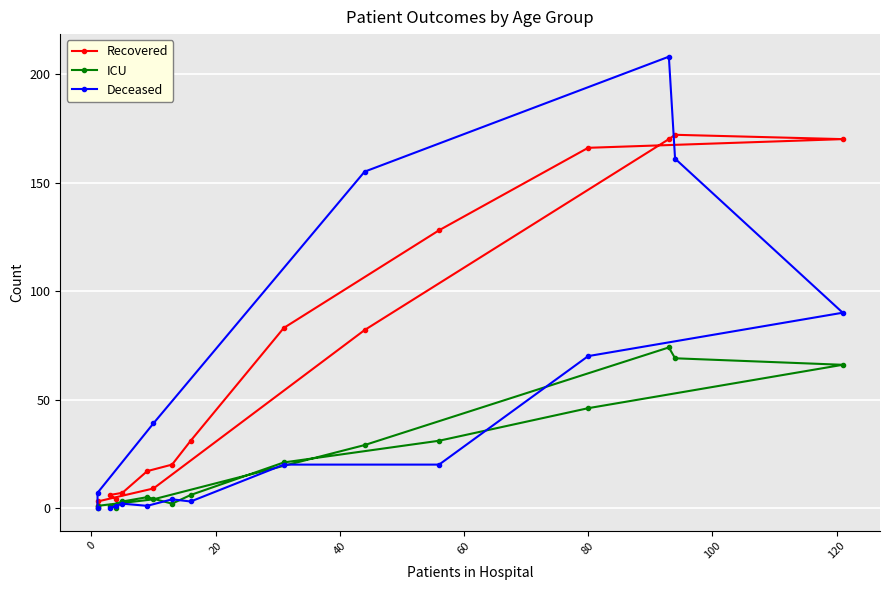

How many data points in ICU are less than 6?

8